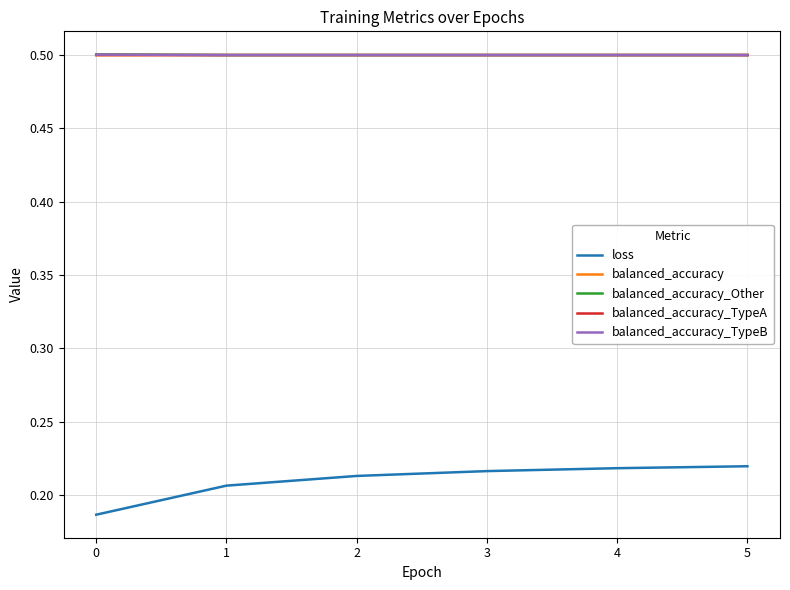

Is this an area chart (filled region under the line)?

No